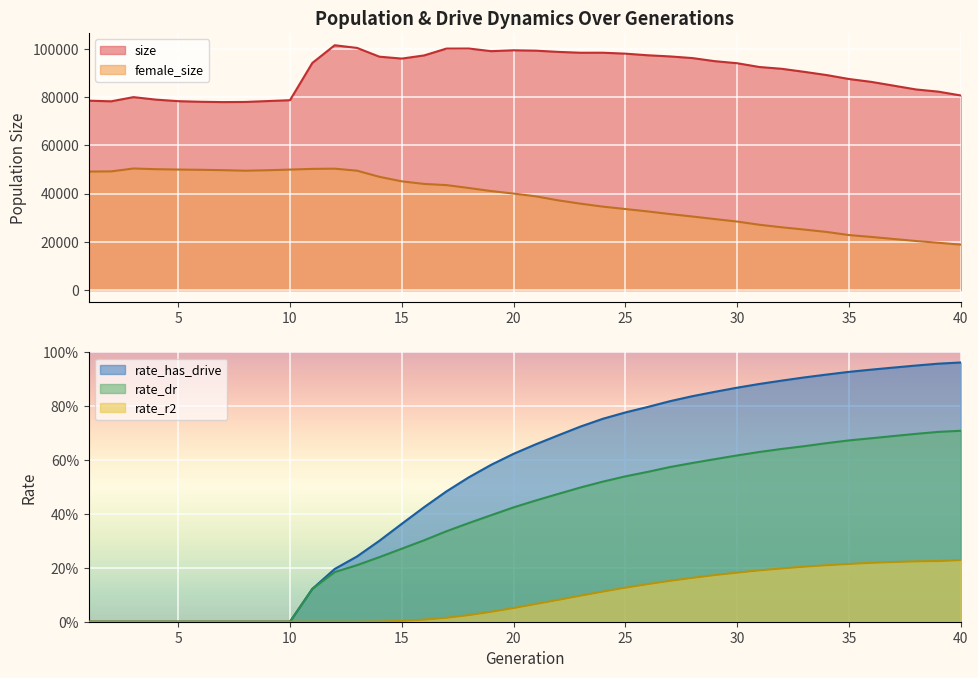

What are all the series names shown in the legend?

size, female_size, rate_has_drive, rate_dr, rate_r2